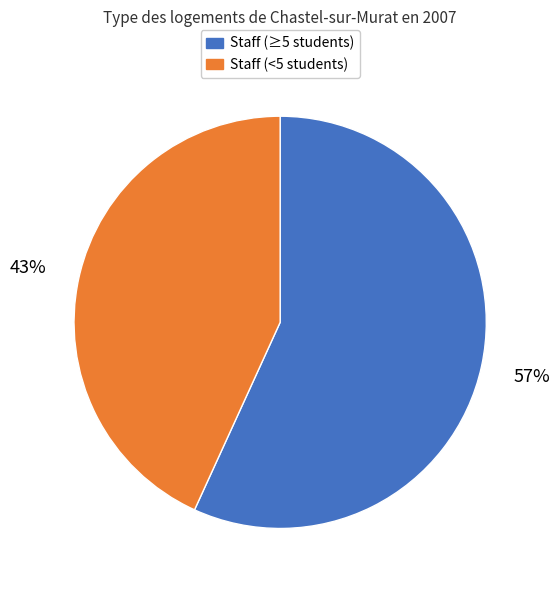

Does any single category account for the majority?

Yes